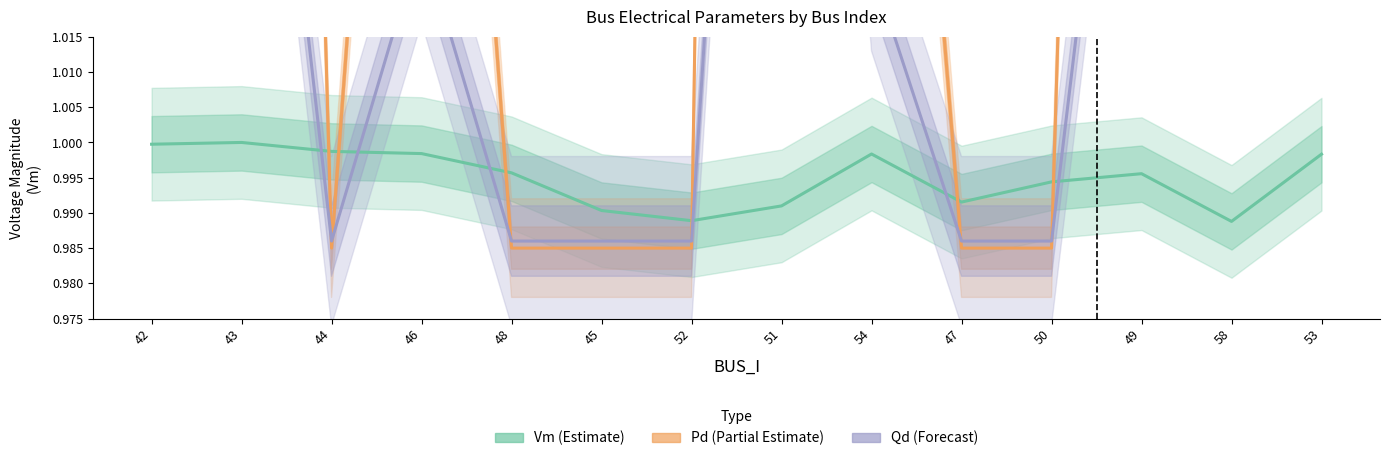

True or false: Vm (Estimate) has more than 2 points higher than both neighbors.

True